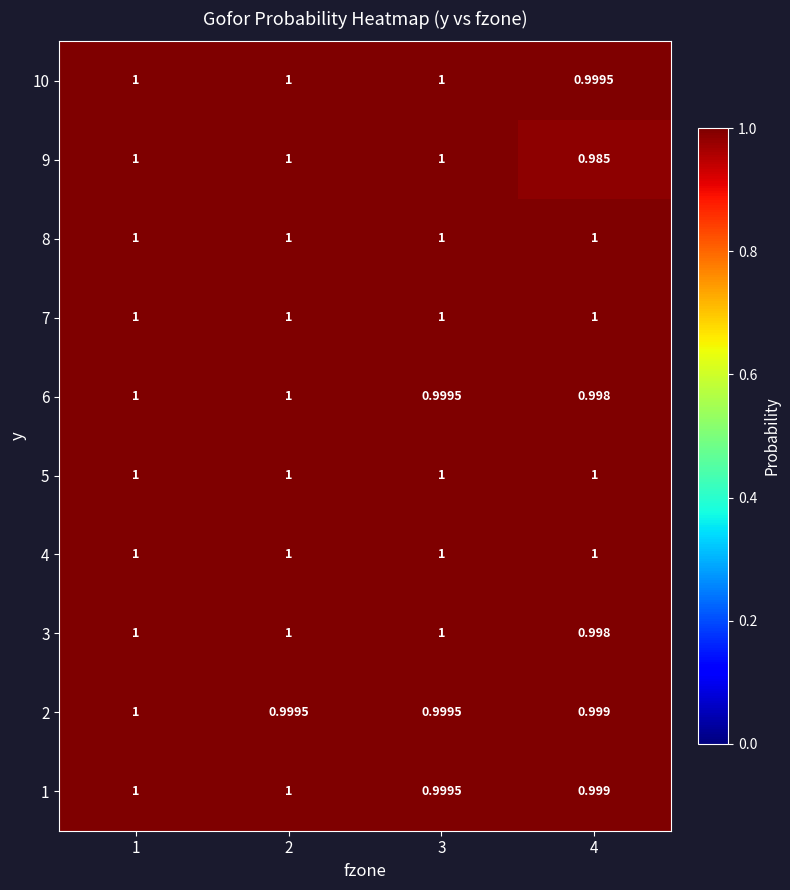

Count the number of categories in the chart.

4